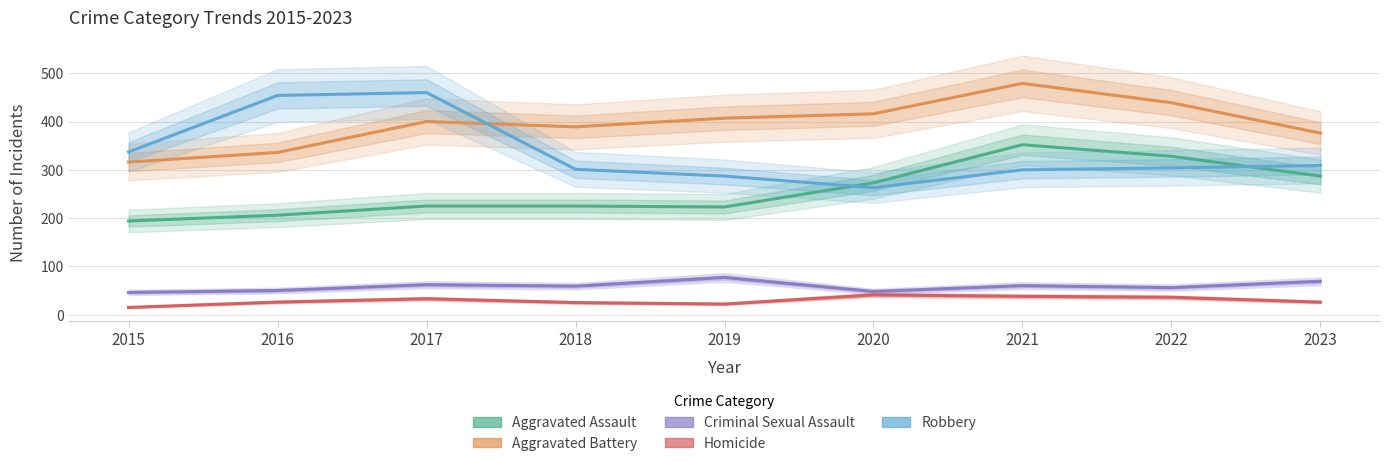

In Homicide, how many points are lower than both neighbors (excluding endpoints)?

1